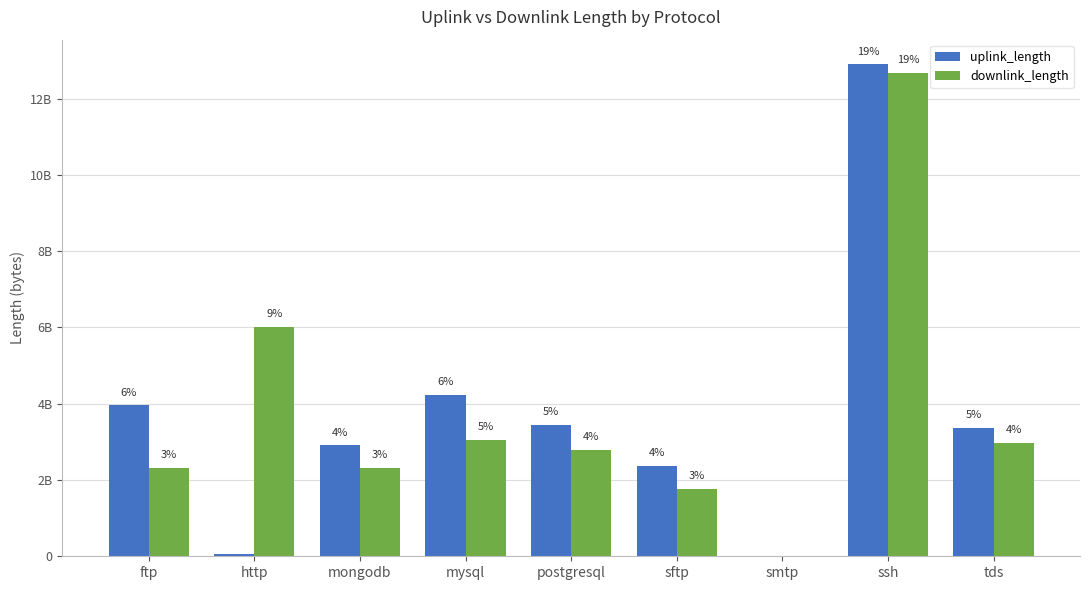

Rank the series by their maximum value, from lowest to highest.

downlink_length, uplink_length